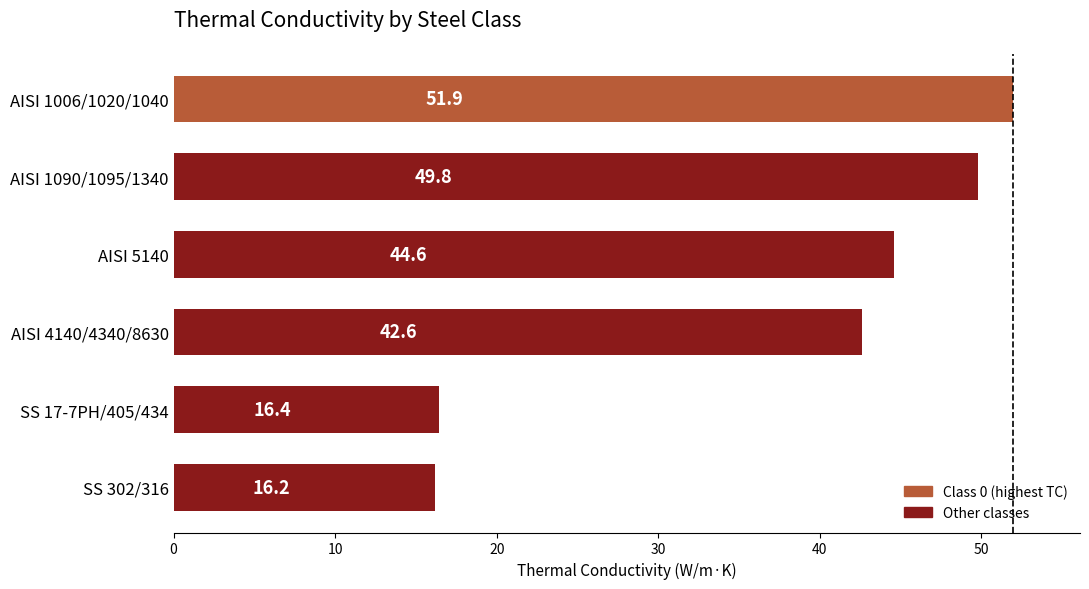

Where is the data nearest to the value 34?

AISI 4140/4340/8630